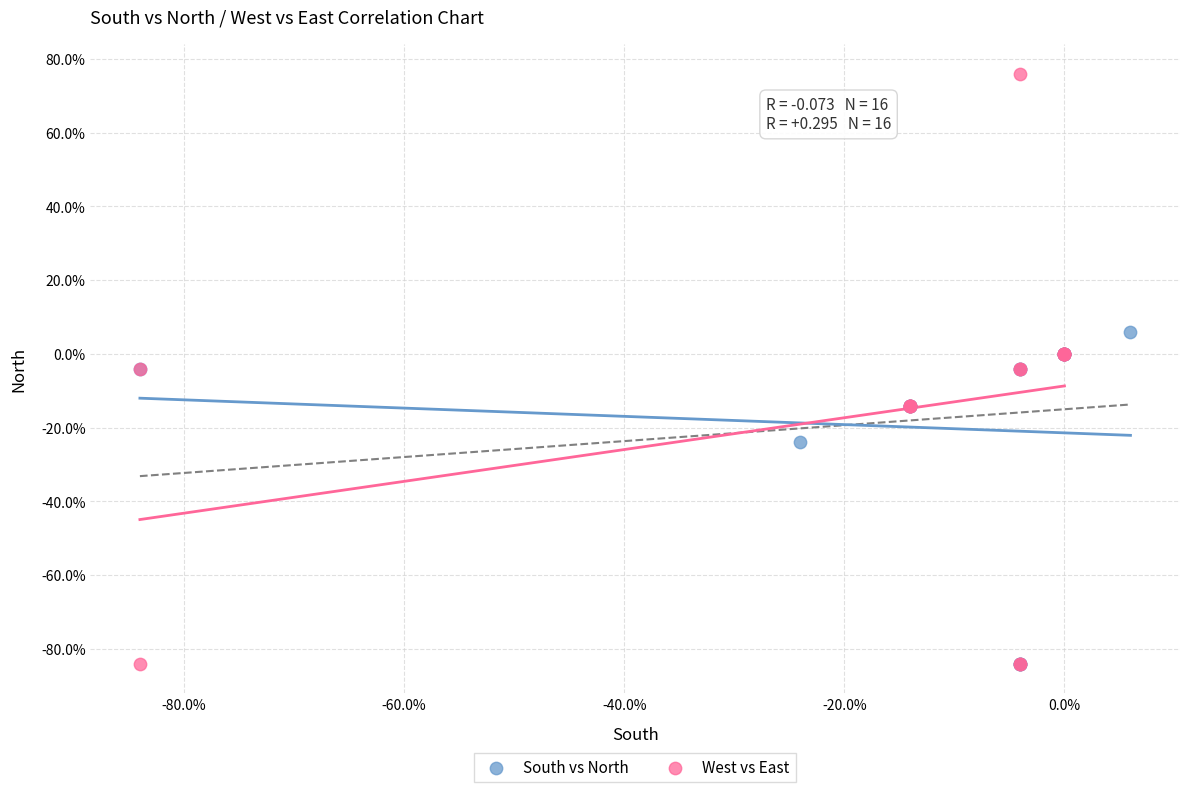

What are all the series names shown in the legend?

South vs North, West vs East